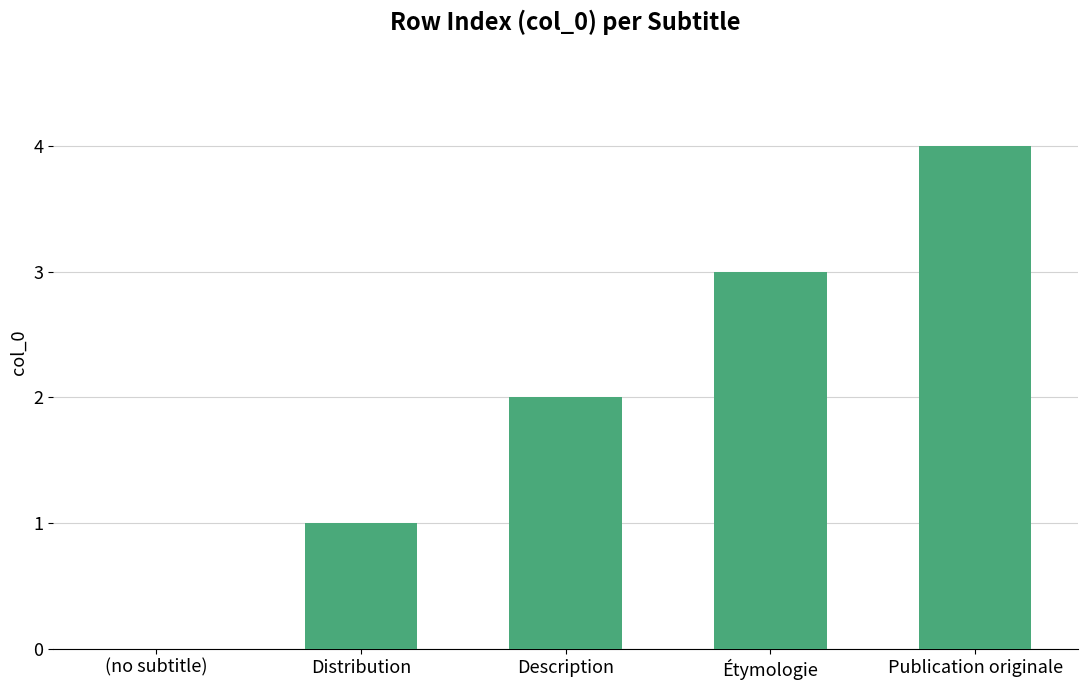

Count the values in the range 1 to 3.

3